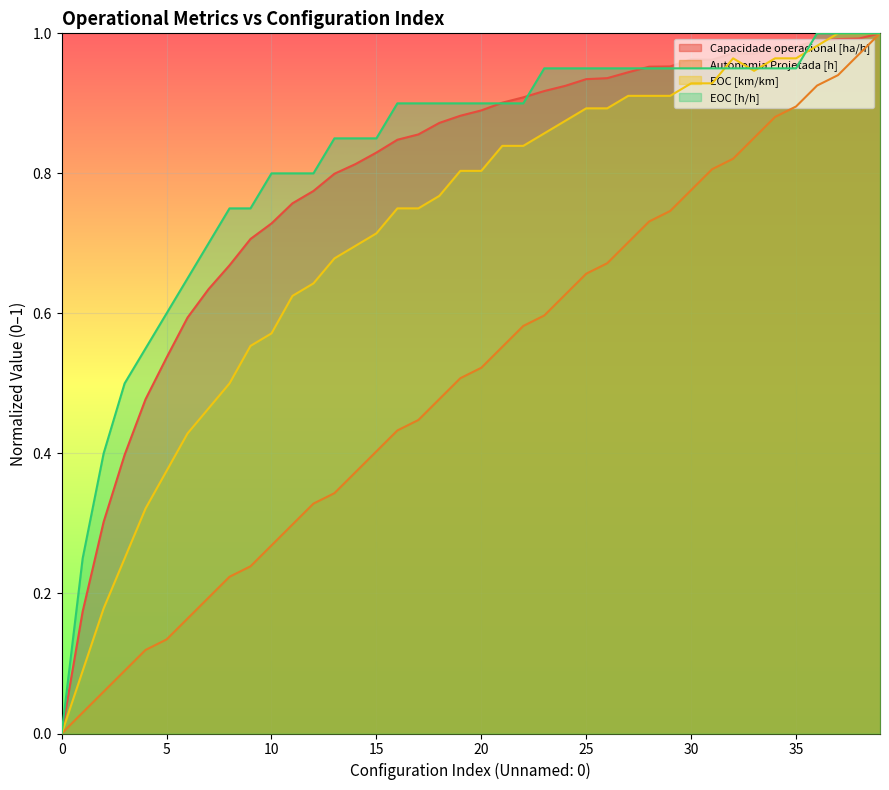

What is the sum of the Capacidade operacional [ha/h] values at 33 and 10?

1.7